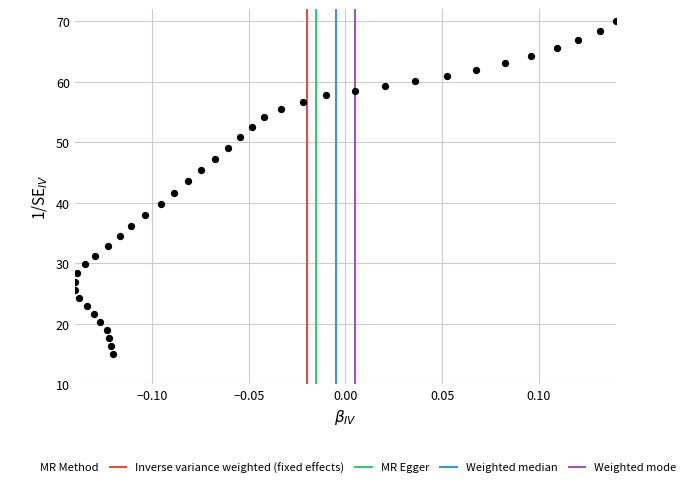

What is the range of Y values (max minus min)?

55.0